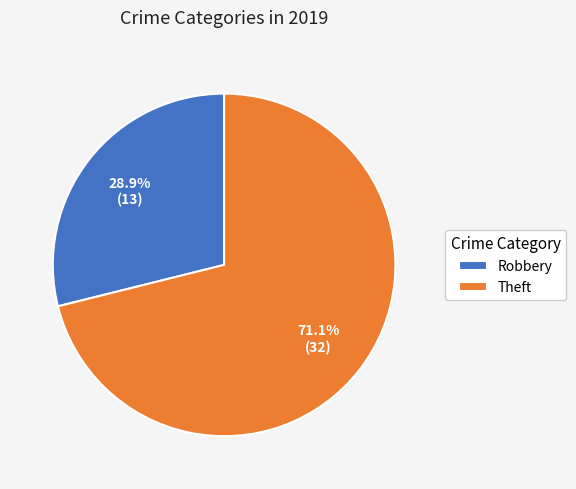

Approximately how many times larger is the value at Theft compared to Robbery?

2.5